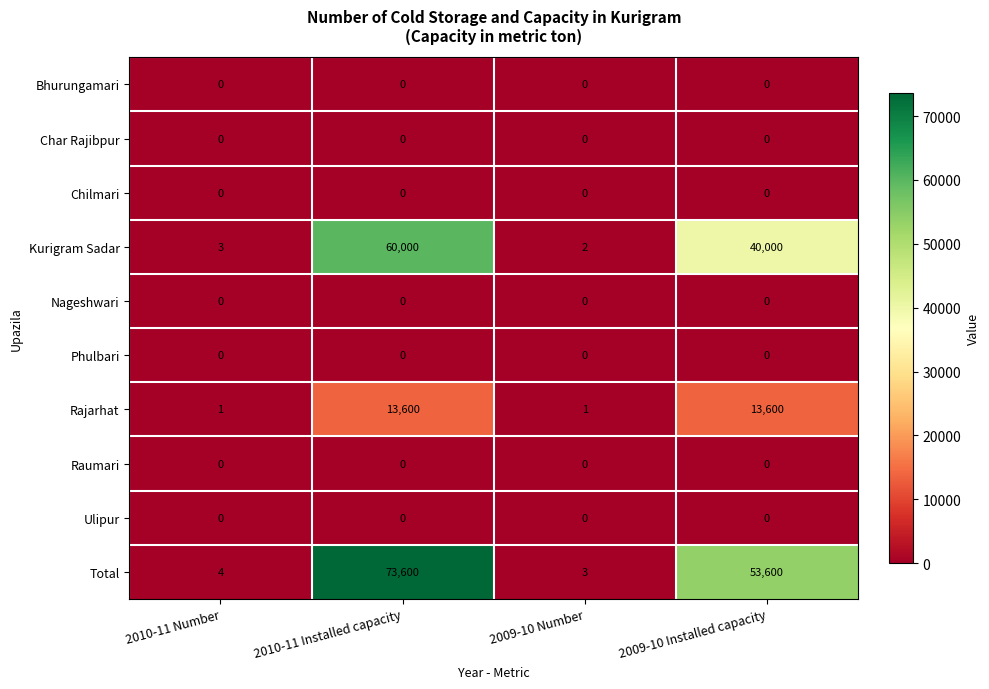

Where does the Kurigram Sadar series first go above 40000?

2010-11 Installed capacity